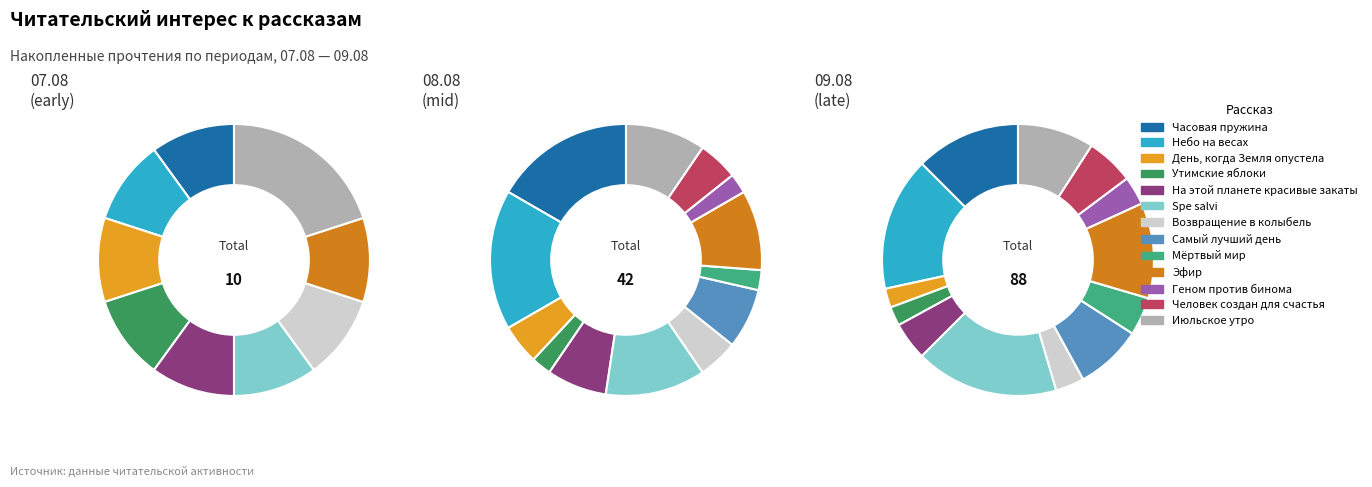

Does Эфир represent more than half of the total?

No